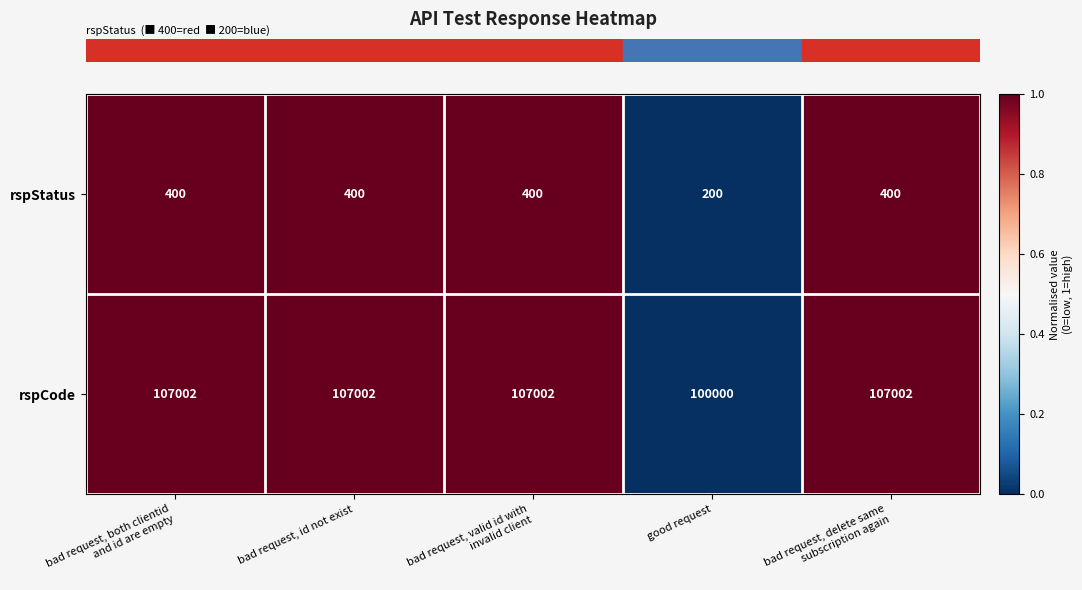

What is the approximate value of rspStatus at bad request, id not exist, to the nearest 10?

400